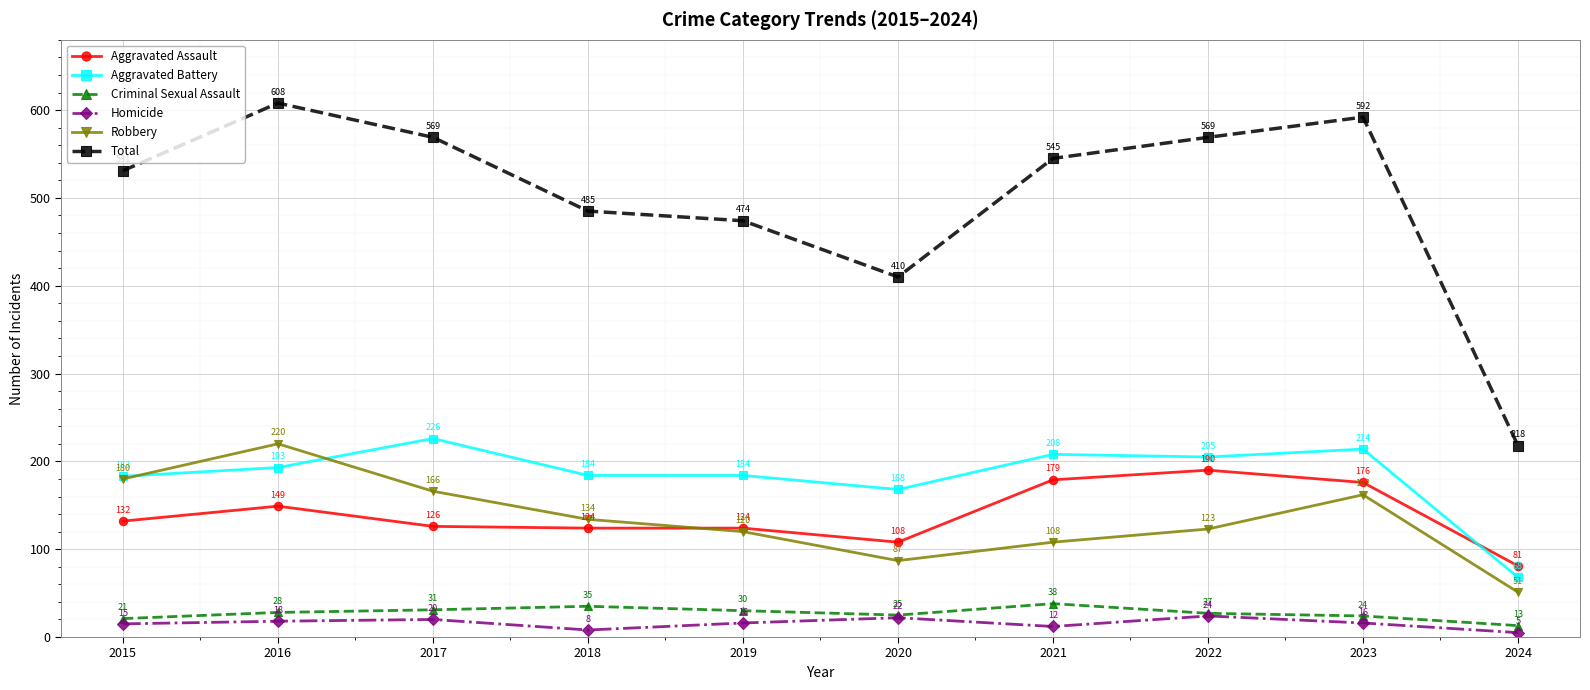

What is the sum of the Aggravated Assault values at 2016 and 2018?

273